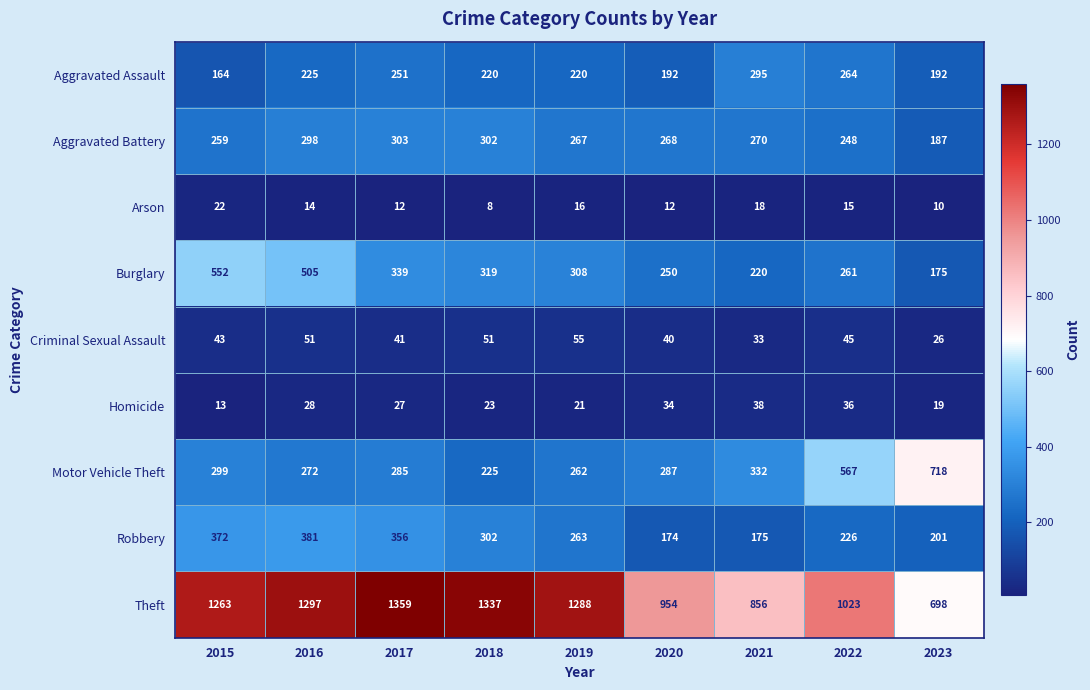

True or false: Theft has a value of 1337 at 2018.

True